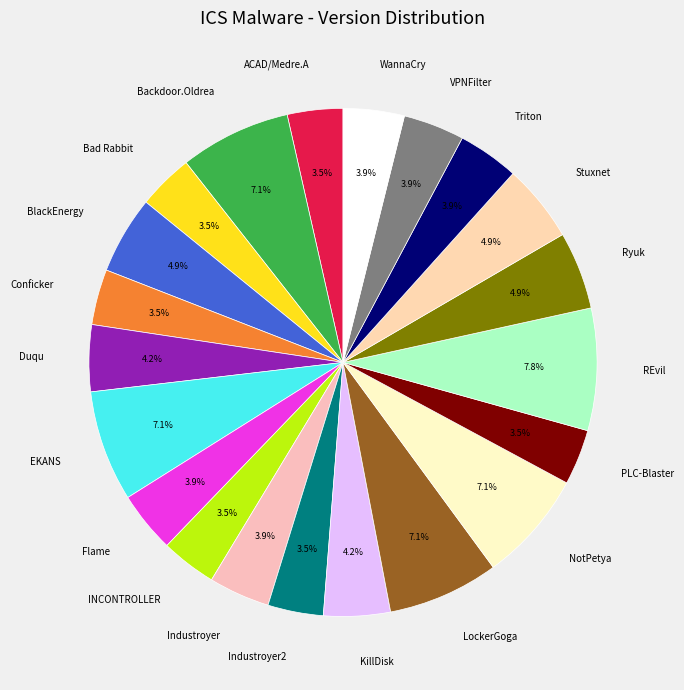

Do WannaCry and Flame together represent more than half of the pie?

No